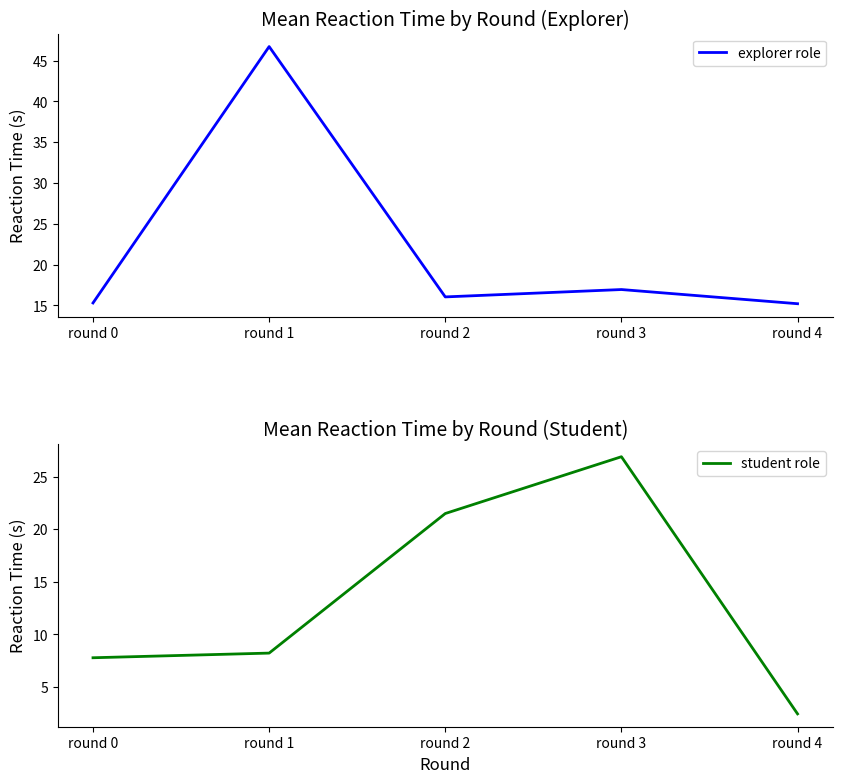

How many intersections are there between student role and explorer role?

2